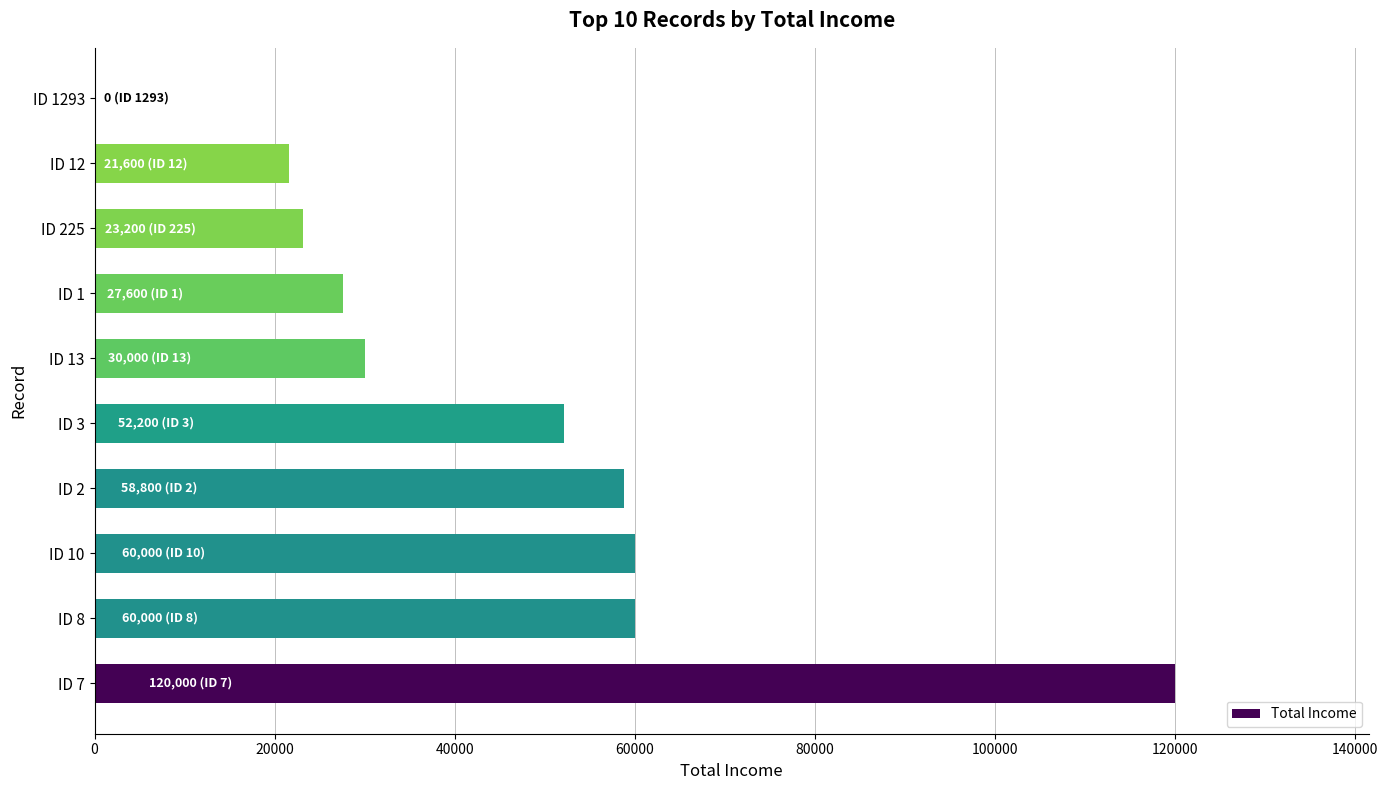

Reading bottom to top, what are all the values shown in this chart?

ID 7=120000	ID 8=60000	ID 10=60000	ID 2=58800	ID 3=52200	ID 13=30000	ID 1=27600	ID 225=23200	ID 12=21600	ID 1293=0